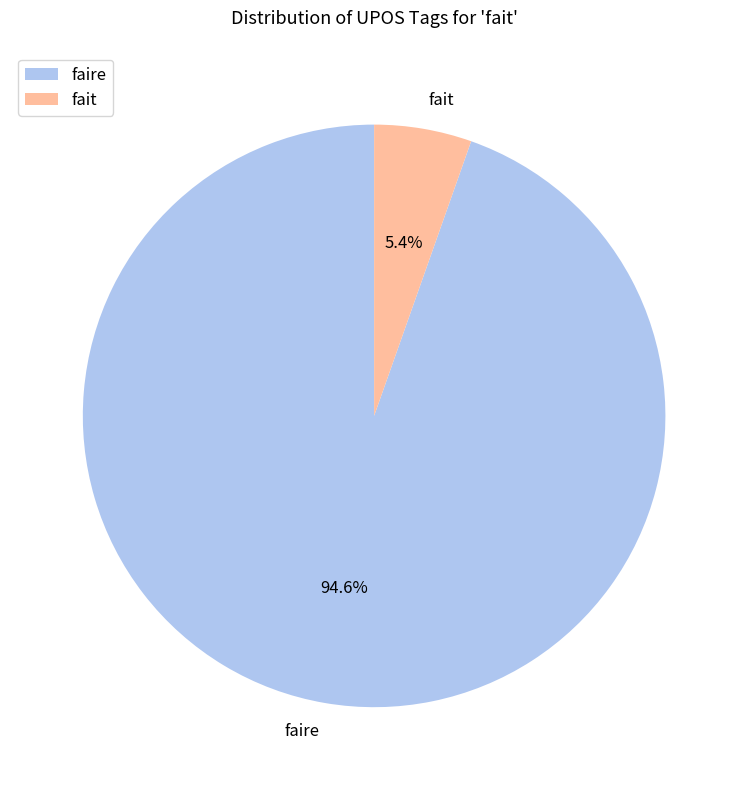

What percentage do faire and fait together represent?

100.0%